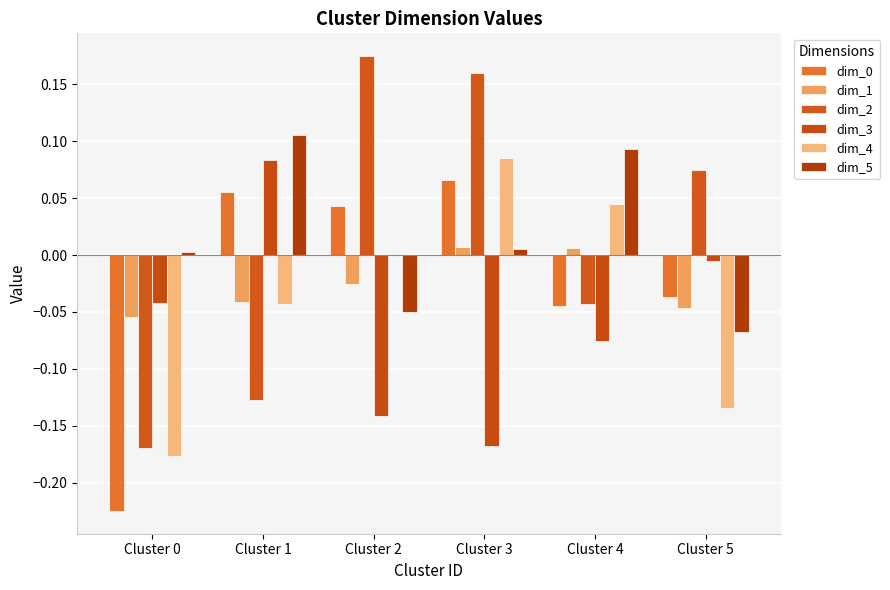

Are the bars horizontal?

No